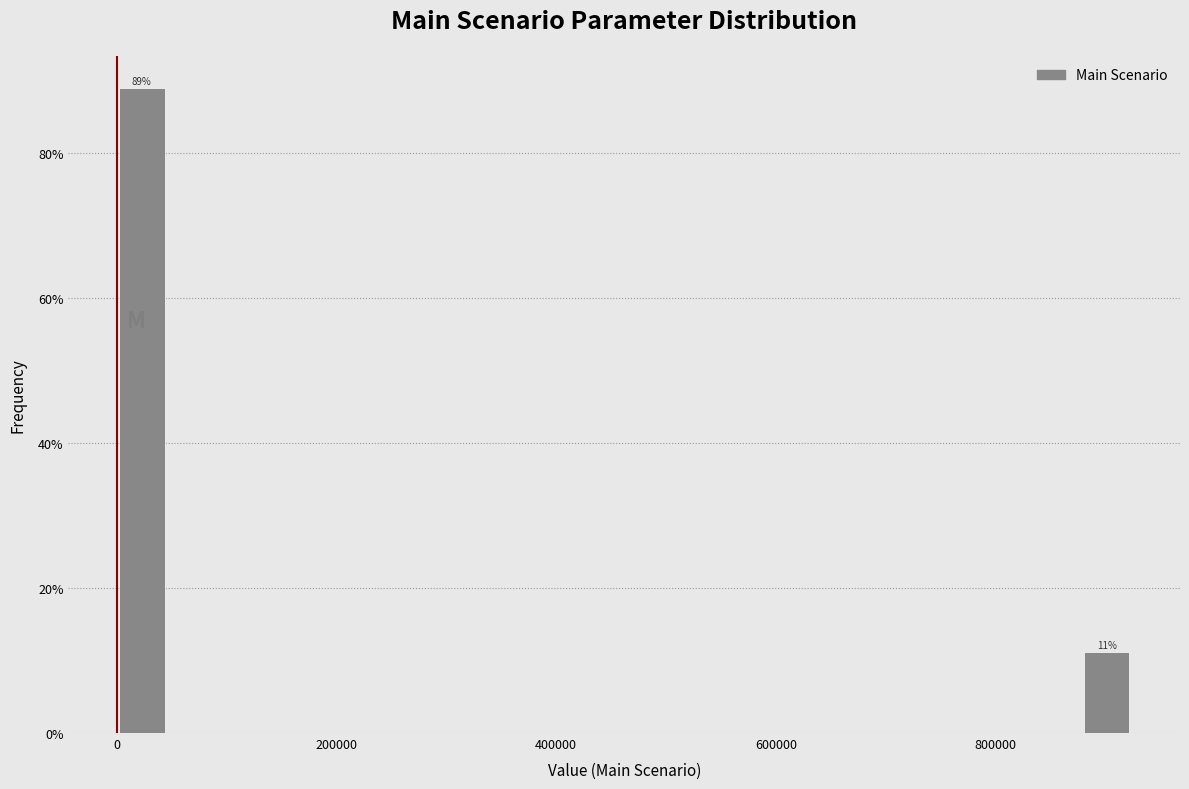

Read against the x-axis, roughly where is the centre of the tallest bar?

20000